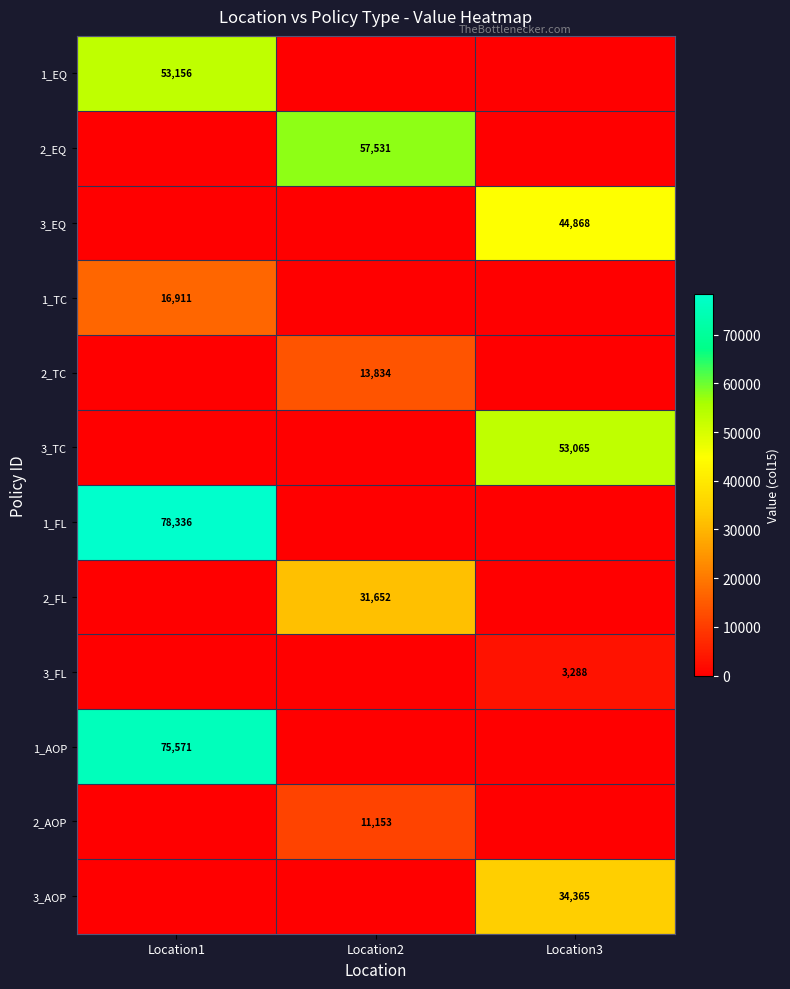

The 3_FL series shows 5908 at Location3. True or false?

False